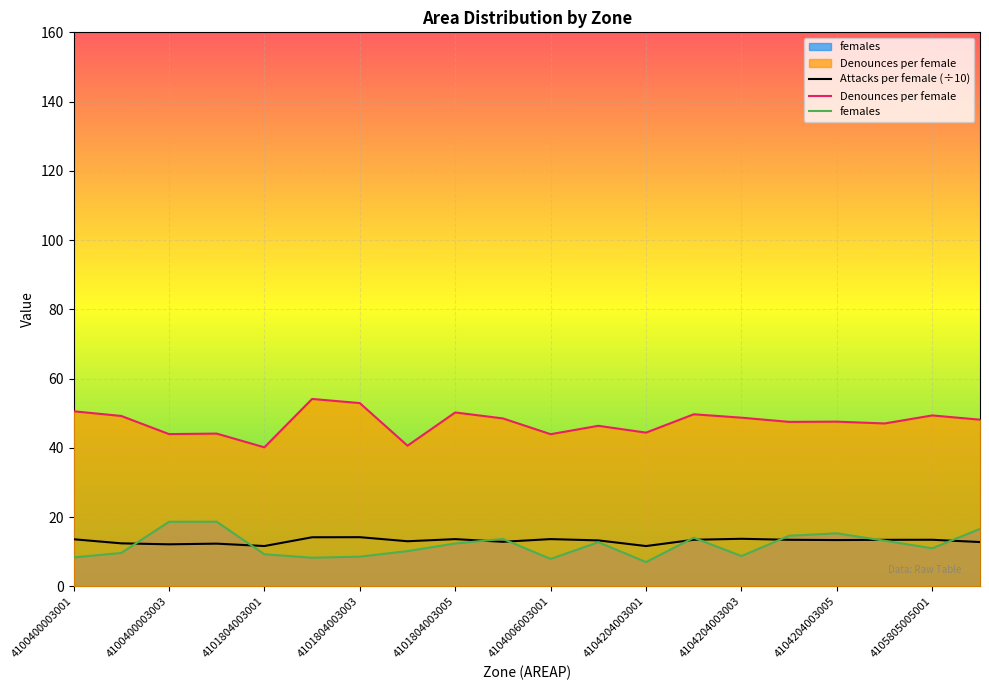

True or false: Denounces per female and females intersect in this chart.

False